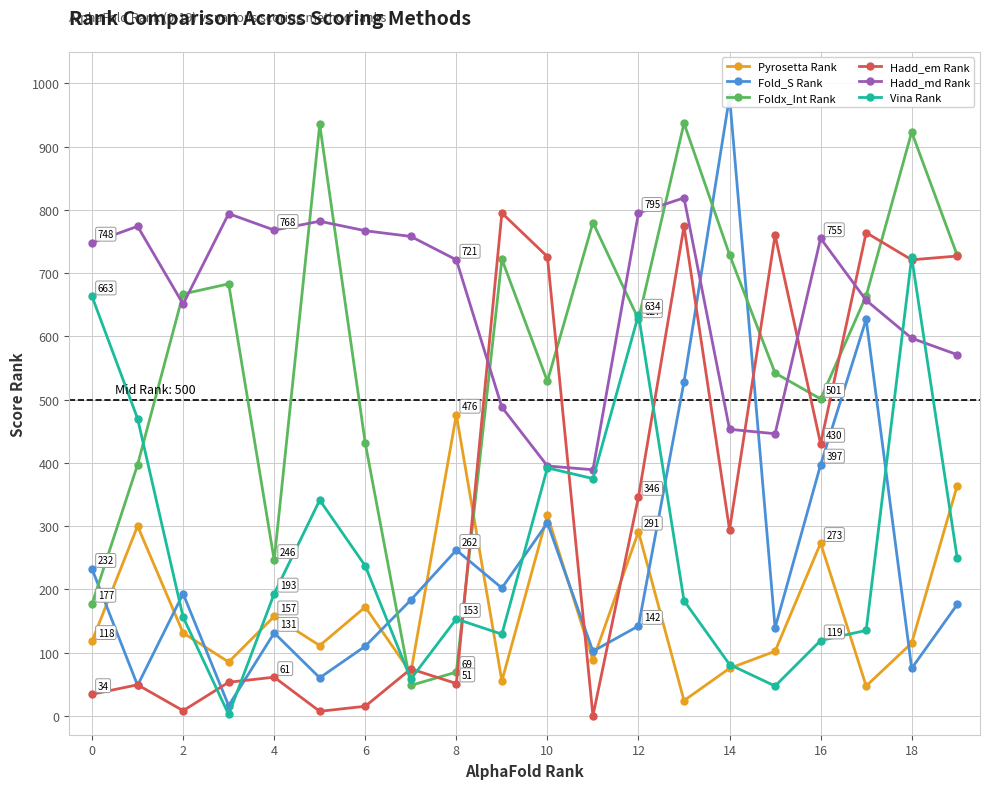

Is the value of Hadd_em Rank at 8 greater than the value of Hadd_md Rank at 18?

No